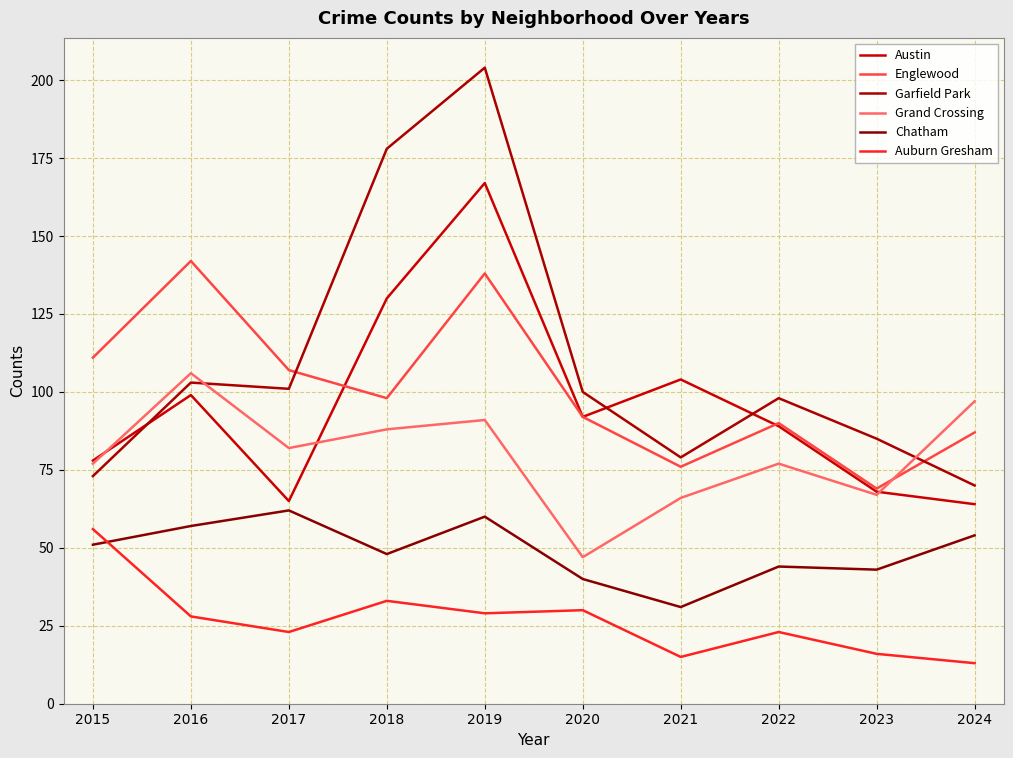

At which label does Englewood reach its peak?

2016